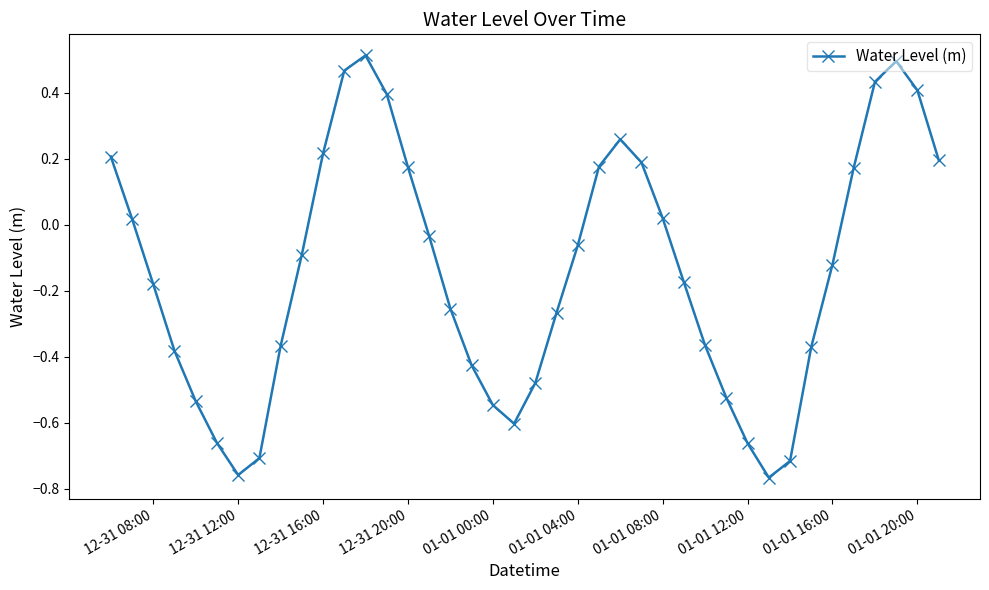

What is the sum of all values?

-5.7